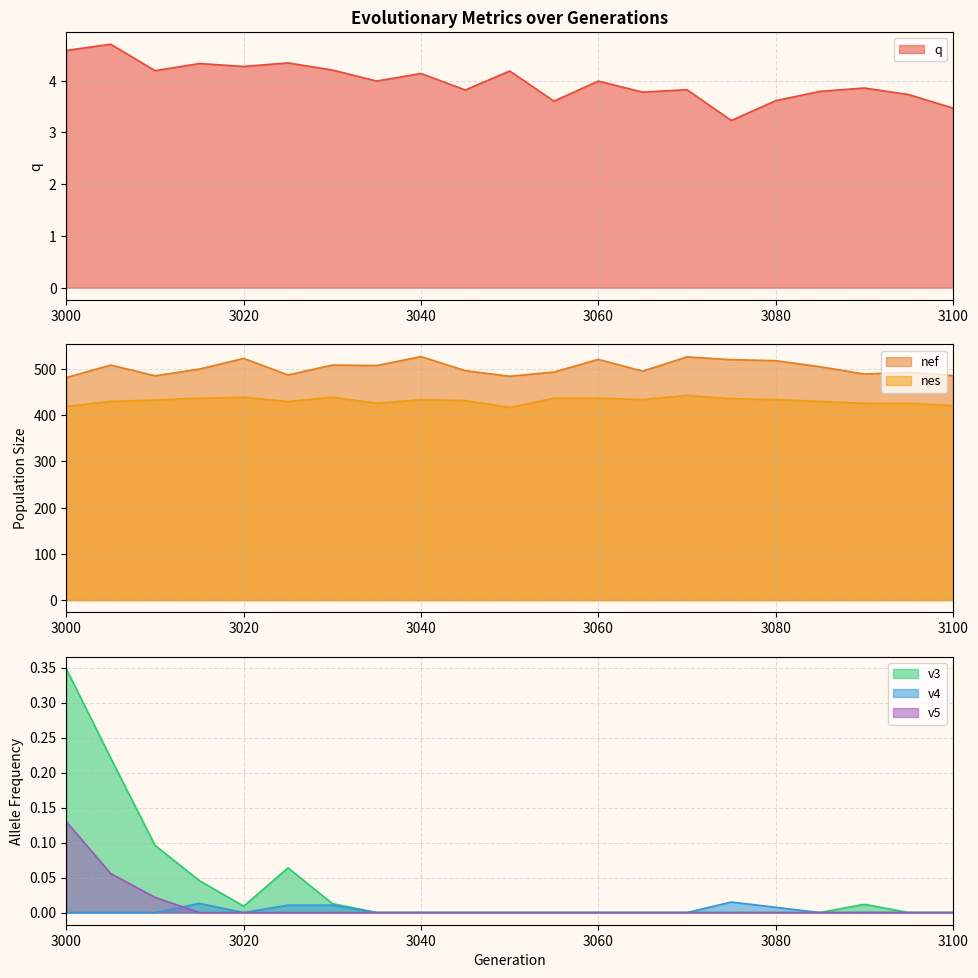

True or false: q and nes intersect in this chart.

False